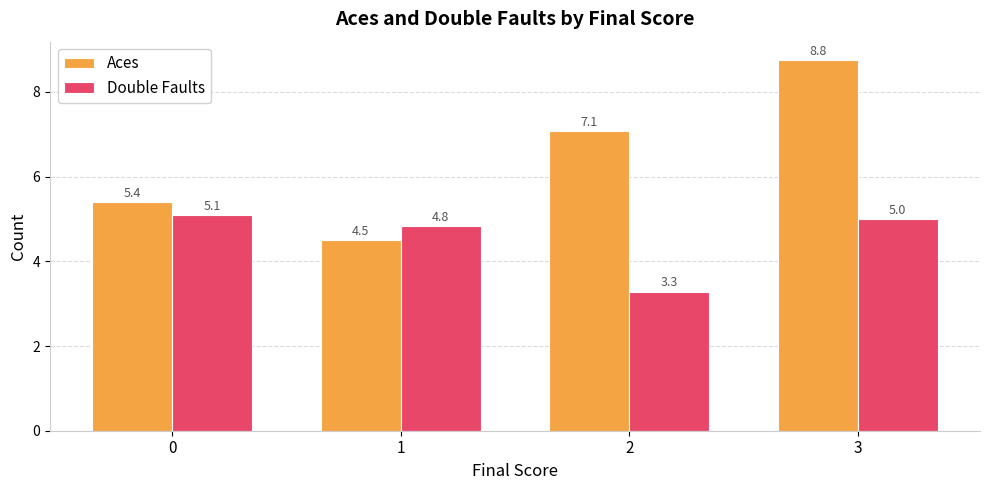

Reading left to right, transcribe all the data shown in this chart.

Aces: 0=5.4	1=4.5	2=7.1	3=8.8
Double Faults: 0=5.1	1=4.8	2=3.3	3=5.0